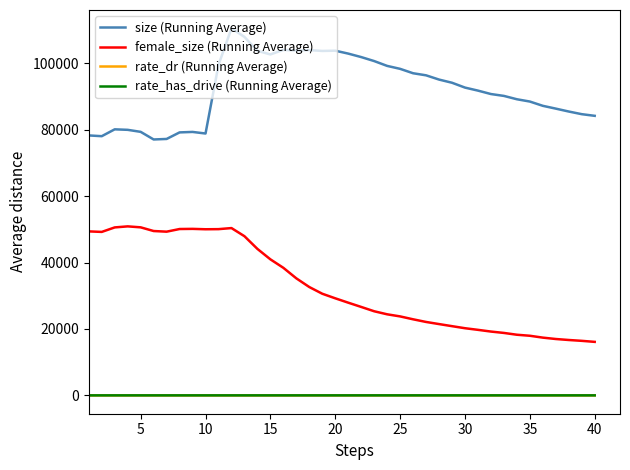

True or false: female_size (Running Average) and size (Running Average) cross at least once.

False